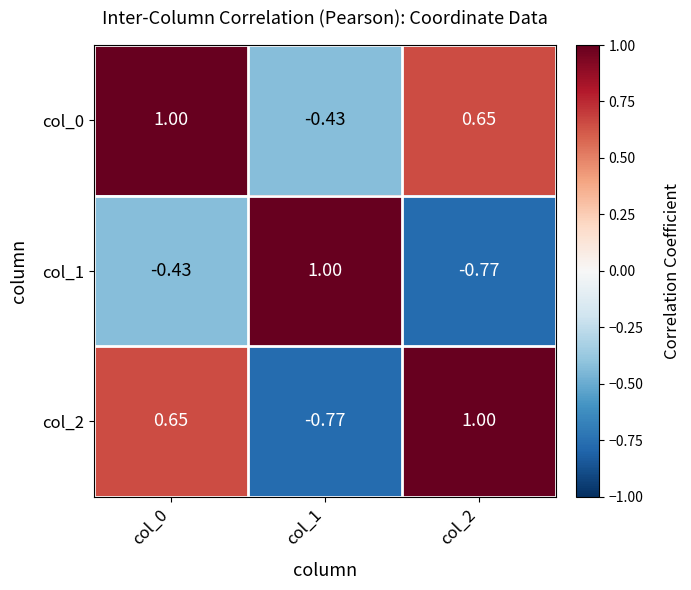

Is the value of col_1 at col_1 greater than the value of col_2 at col_0?

Yes